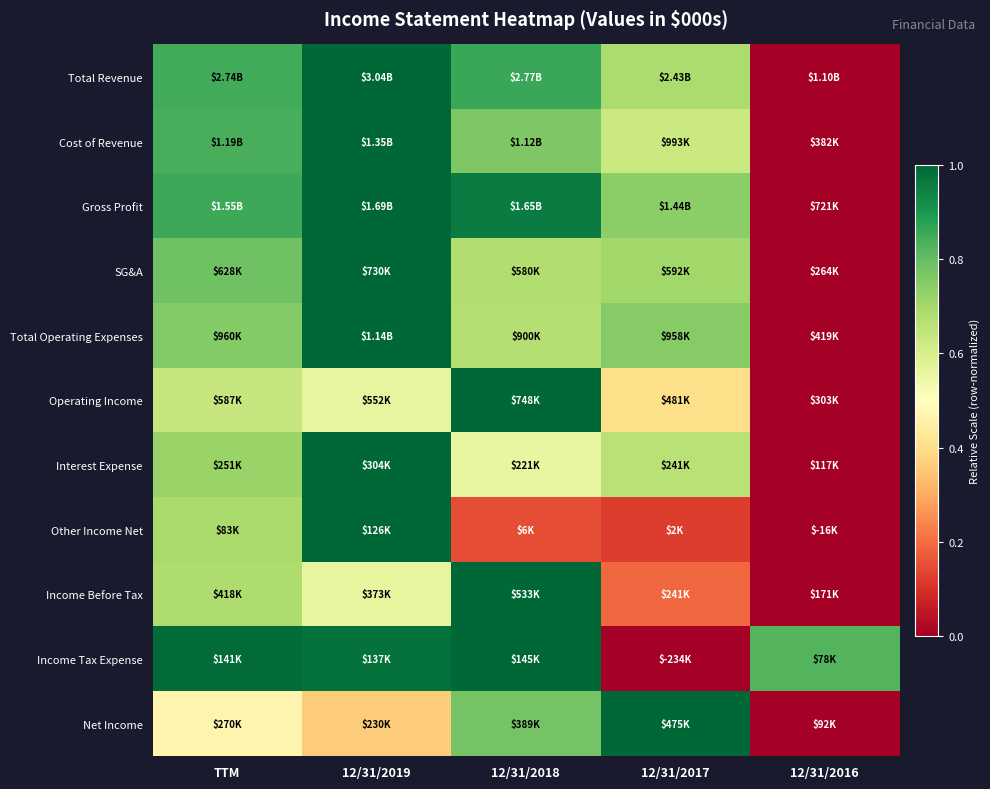

Reading left to right, what are all the values shown in this chart?

Total Revenue: TTM=0.8	12/31/2019=1.0	12/31/2018=0.9	12/31/2017=0.7	12/31/2016=0.0
Cost of Revenue: TTM=0.8	12/31/2019=1.0	12/31/2018=0.8	12/31/2017=0.6	12/31/2016=0.0
Gross Profit: TTM=0.9	12/31/2019=1.0	12/31/2018=1.0	12/31/2017=0.7	12/31/2016=0.0
SG&A: TTM=0.8	12/31/2019=1.0	12/31/2018=0.7	12/31/2017=0.7	12/31/2016=0.0
Total Operating Expenses: TTM=0.8	12/31/2019=1.0	12/31/2018=0.7	12/31/2017=0.7	12/31/2016=0.0
Operating Income: TTM=0.6	12/31/2019=0.6	12/31/2018=1.0	12/31/2017=0.4	12/31/2016=0.0
Interest Expense: TTM=0.7	12/31/2019=1.0	12/31/2018=0.6	12/31/2017=0.7	12/31/2016=0.0
Other Income Net: TTM=0.7	12/31/2019=1.0	12/31/2018=0.2	12/31/2017=0.1	12/31/2016=0.0
Income Before Tax: TTM=0.7	12/31/2019=0.6	12/31/2018=1.0	12/31/2017=0.2	12/31/2016=0.0
Income Tax Expense: TTM=1.0	12/31/2019=1.0	12/31/2018=1.0	12/31/2017=0.0	12/31/2016=0.8
Net Income: TTM=0.5	12/31/2019=0.4	12/31/2018=0.8	12/31/2017=1.0	12/31/2016=0.0